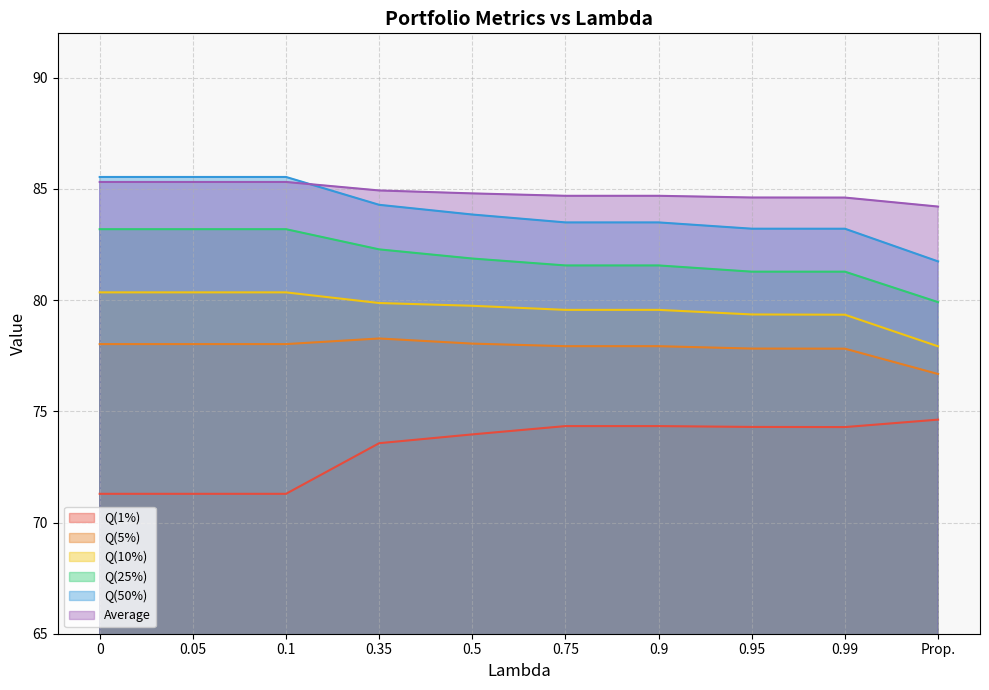

True or false: Q(25%) has more than 2 interior local peaks.

False